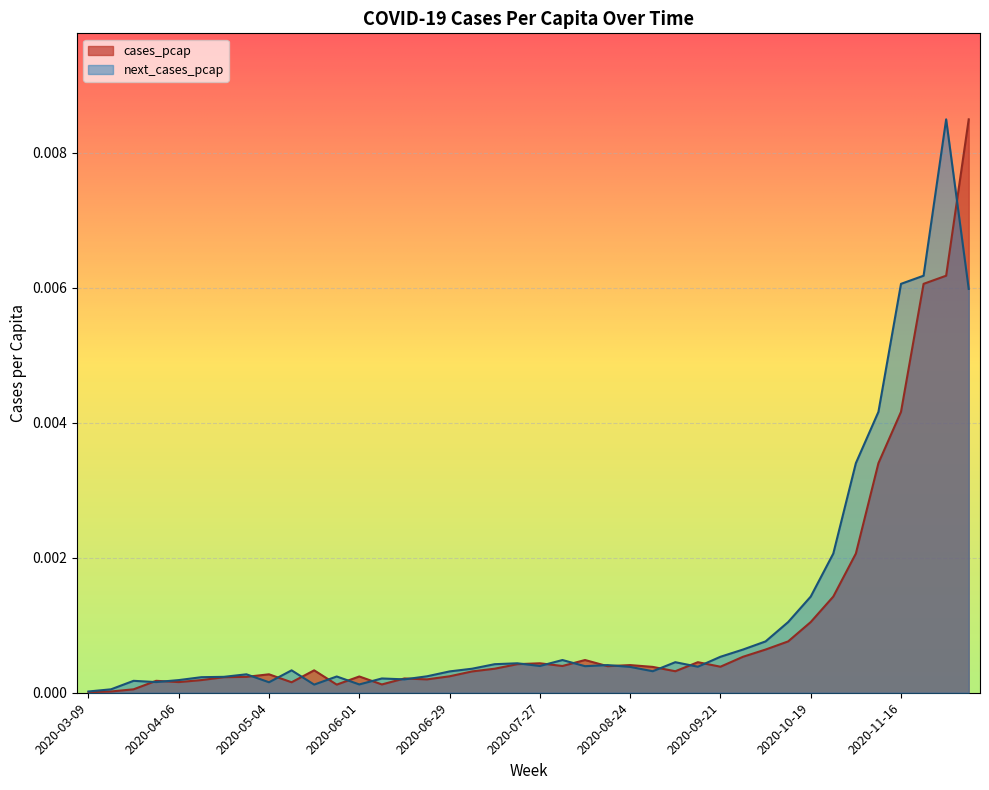

Which label corresponds to the largest value in the chart?

2020-12-07